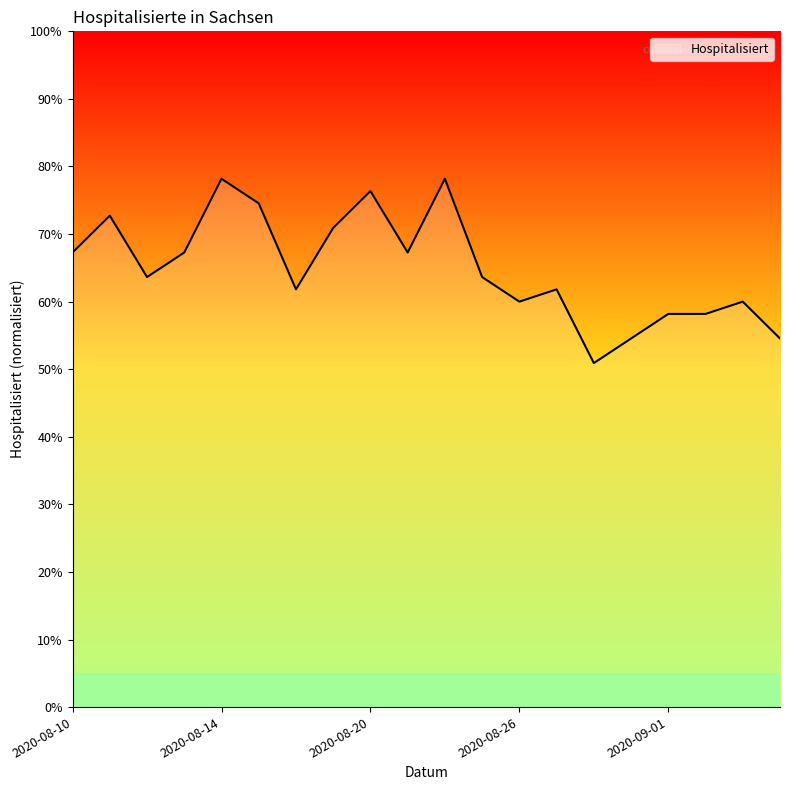

What is the maximum value shown in the chart?

78.2